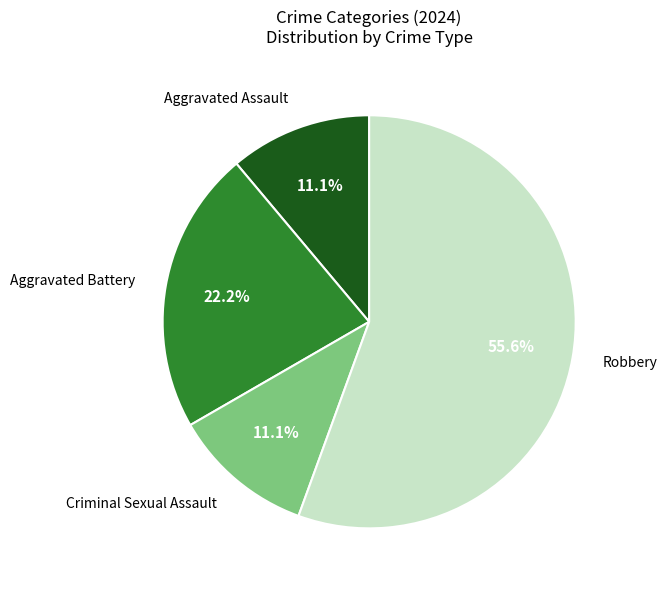

How many slices are in this pie chart?

4